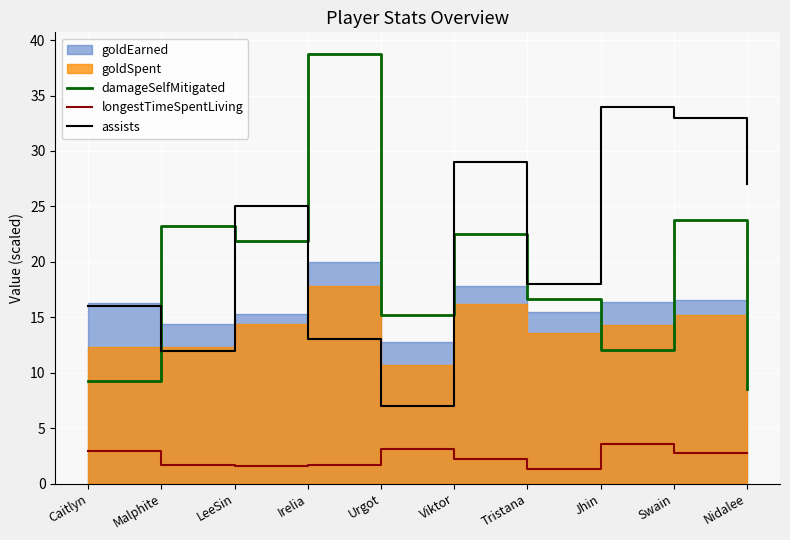

The longestTimeSpentLiving series shows 1.6 at Malphite. True or false?

True